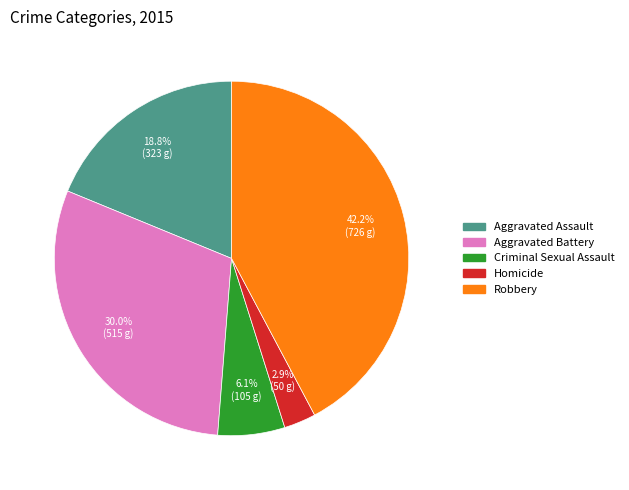

What is the ratio of the value at Aggravated Battery to the value at Robbery?

0.7